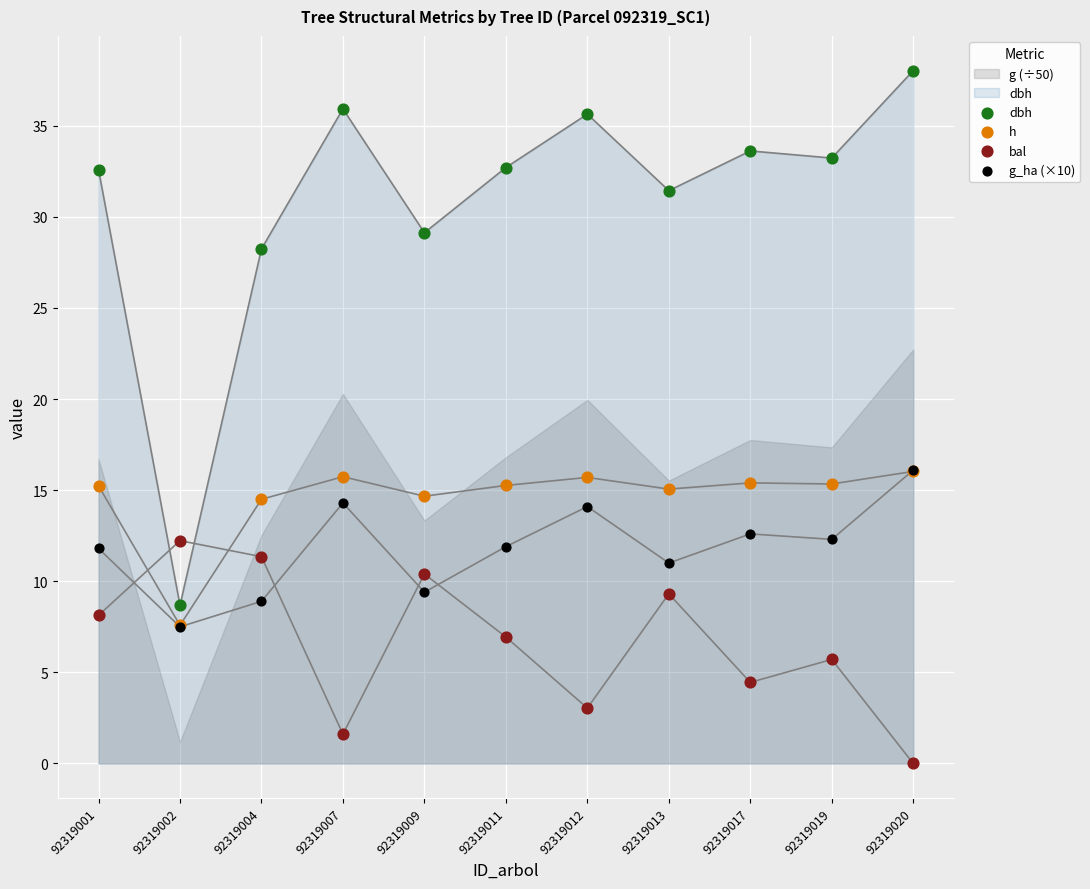

Is the value of bal at 92319017 greater than the value of h at 92319020?

No